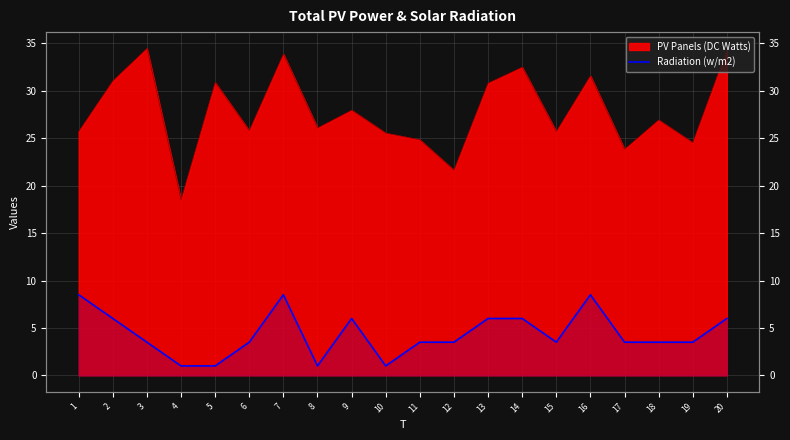

How many values exceed 3?

16